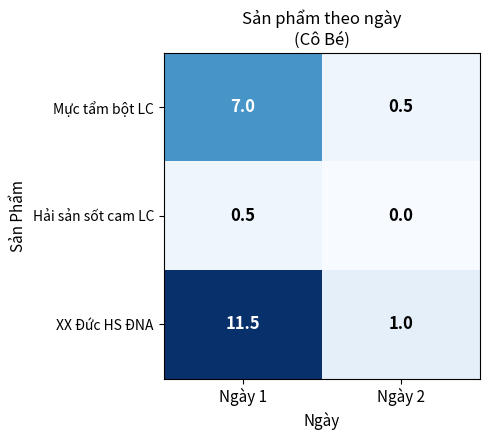

What is the maximum value for Hải sản sốt cam LC?

0.5